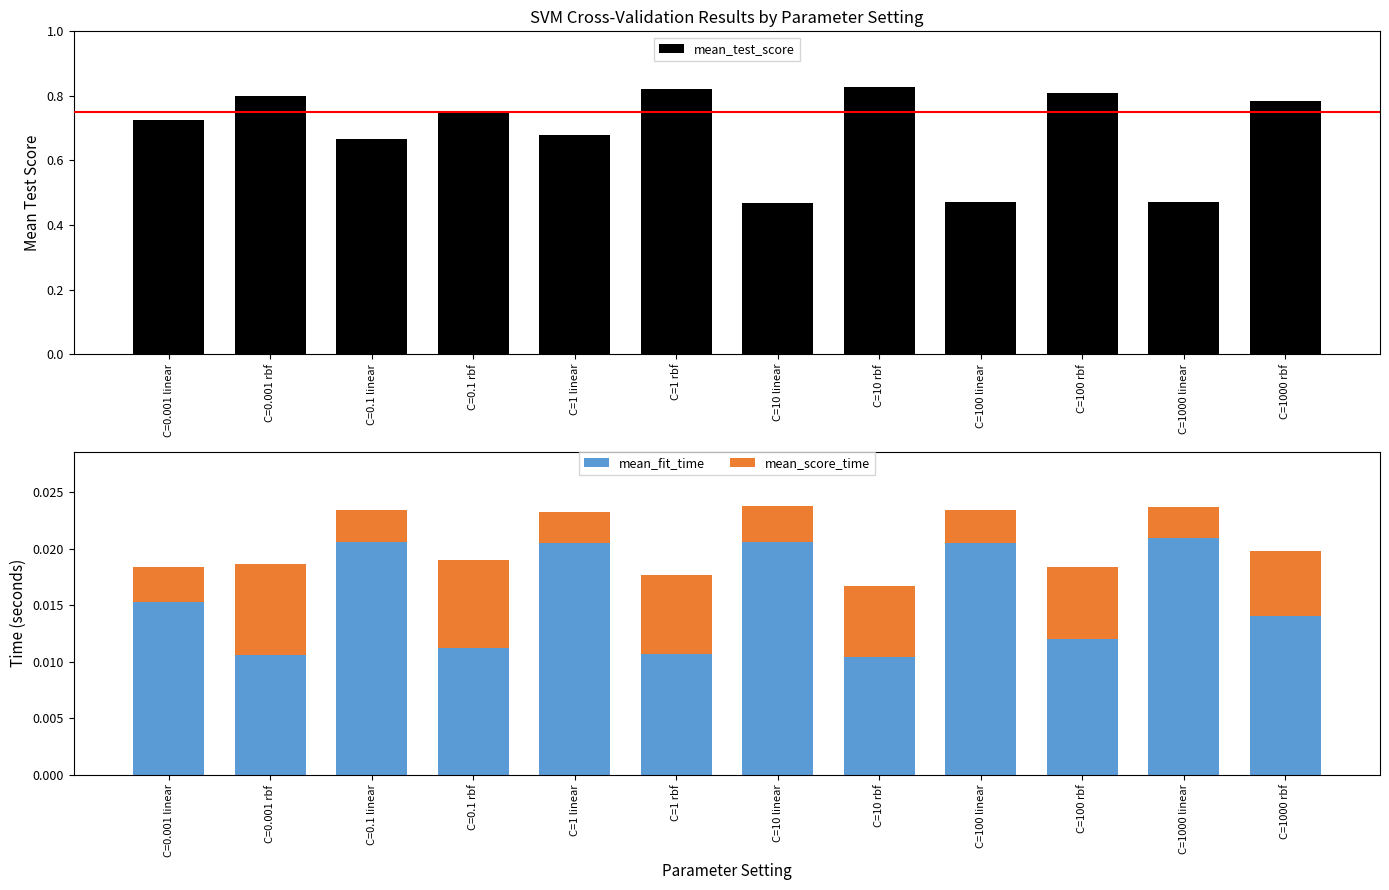

Which category has the highest value in the mean_score_time series?

C=0.001 rbf